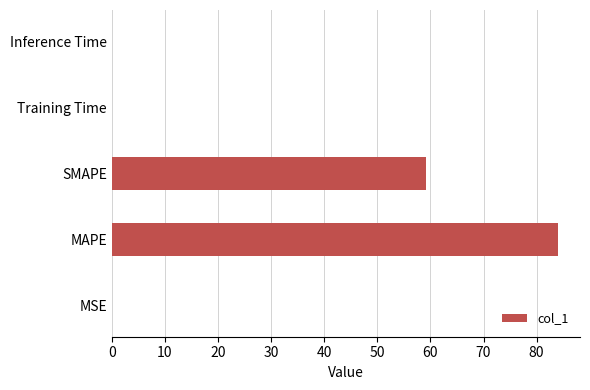

What is the sum of all values?

143.3